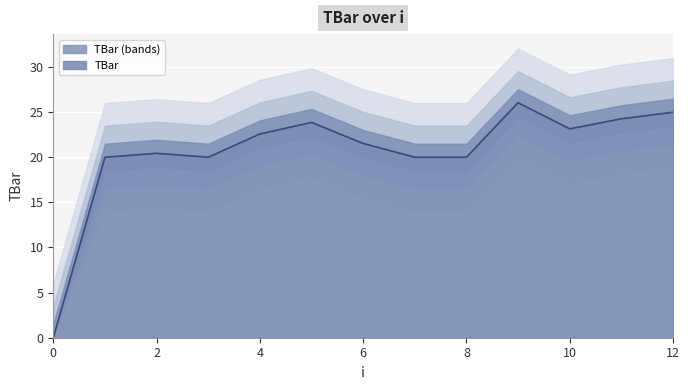

What is the ratio of the value at 1 to the value at 10?

0.9